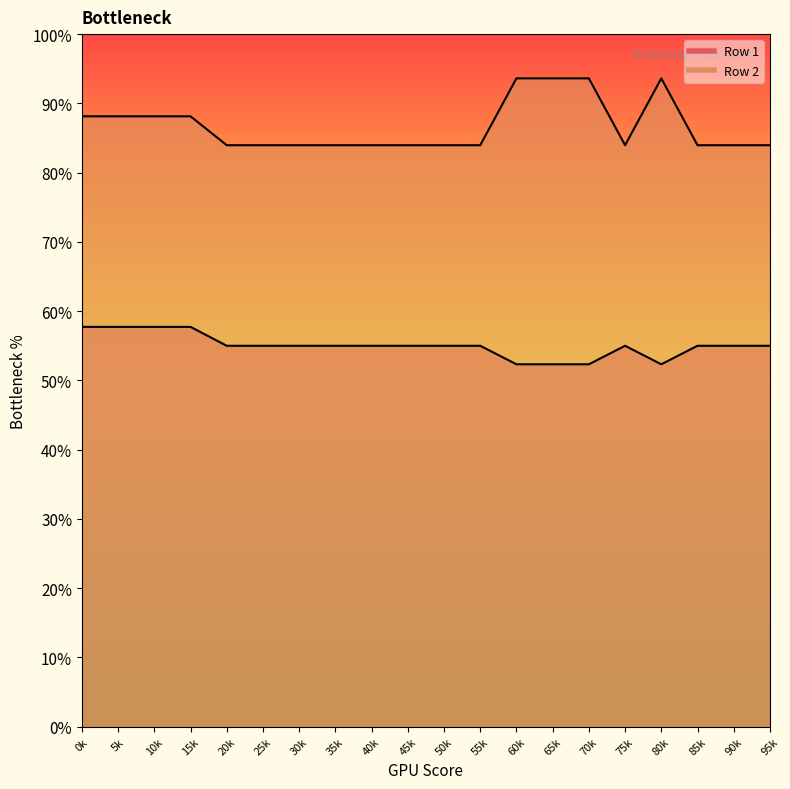

Does the chart have visible grid lines?

No